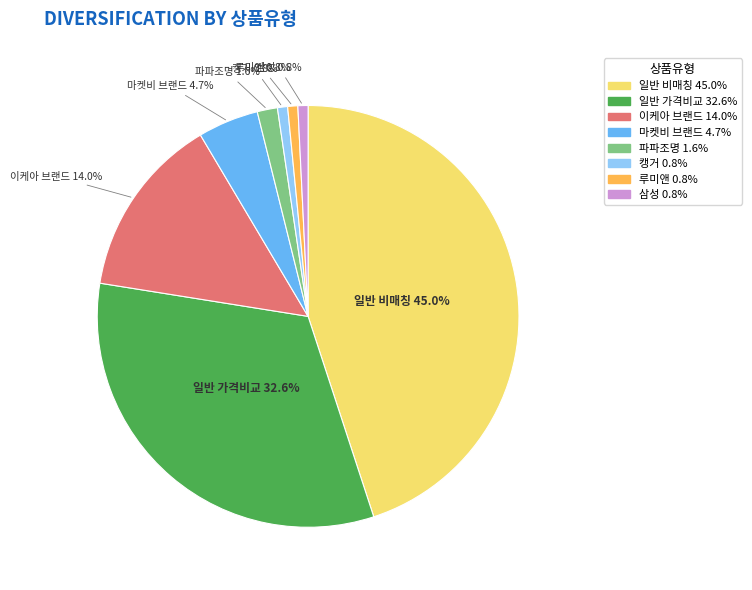

Is there a majority slice in this chart?

No